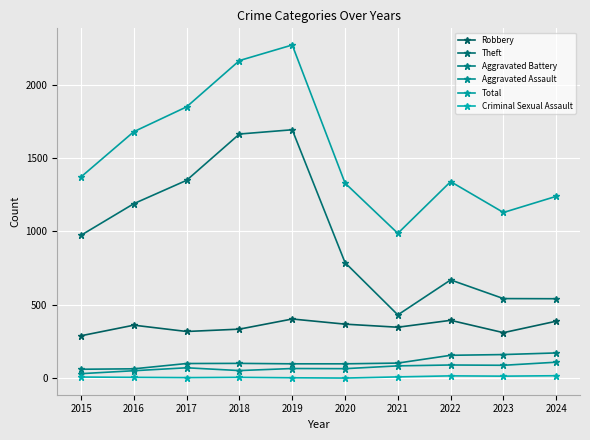

True or false: Aggravated Assault and Criminal Sexual Assault cross at least once.

False